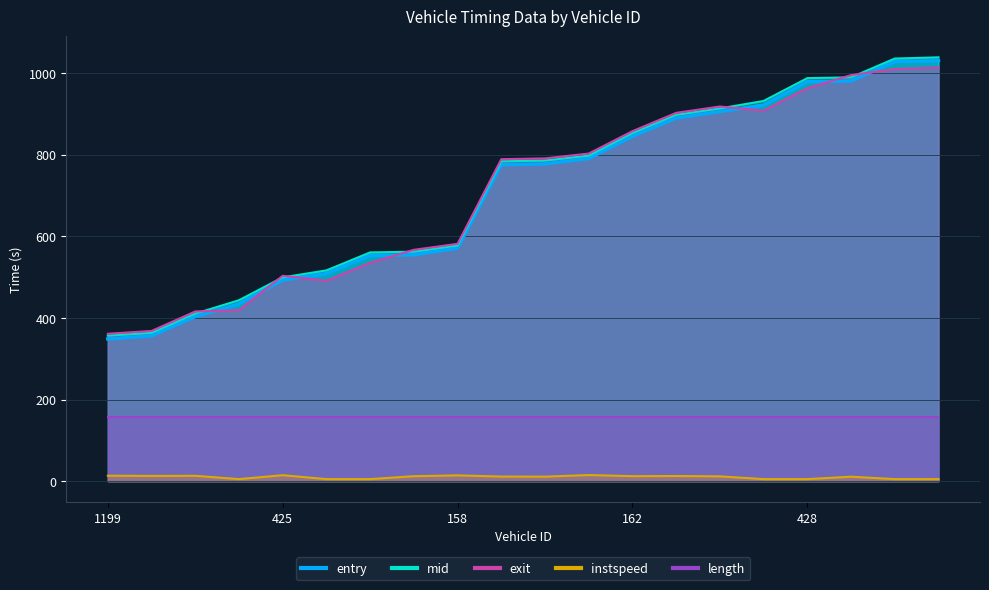

What is the difference between the maximum and minimum values in the exit series?

652.5